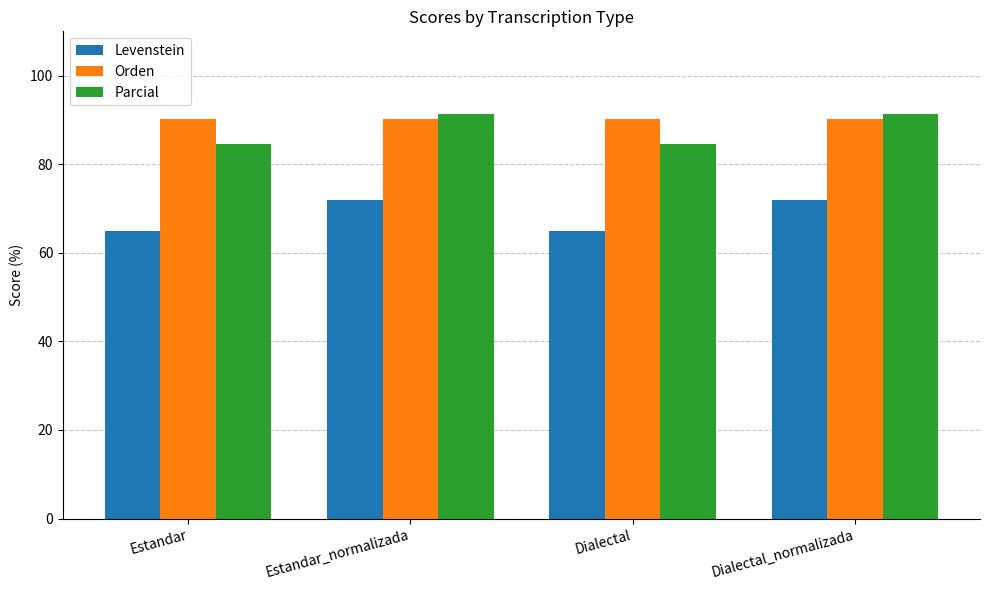

How many bars are there in total?

12